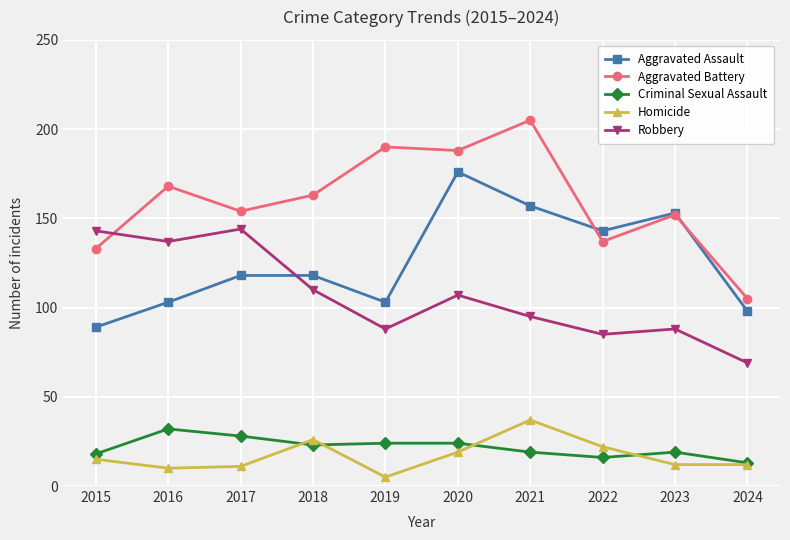

What value does the Aggravated Battery series have at 2020?

188